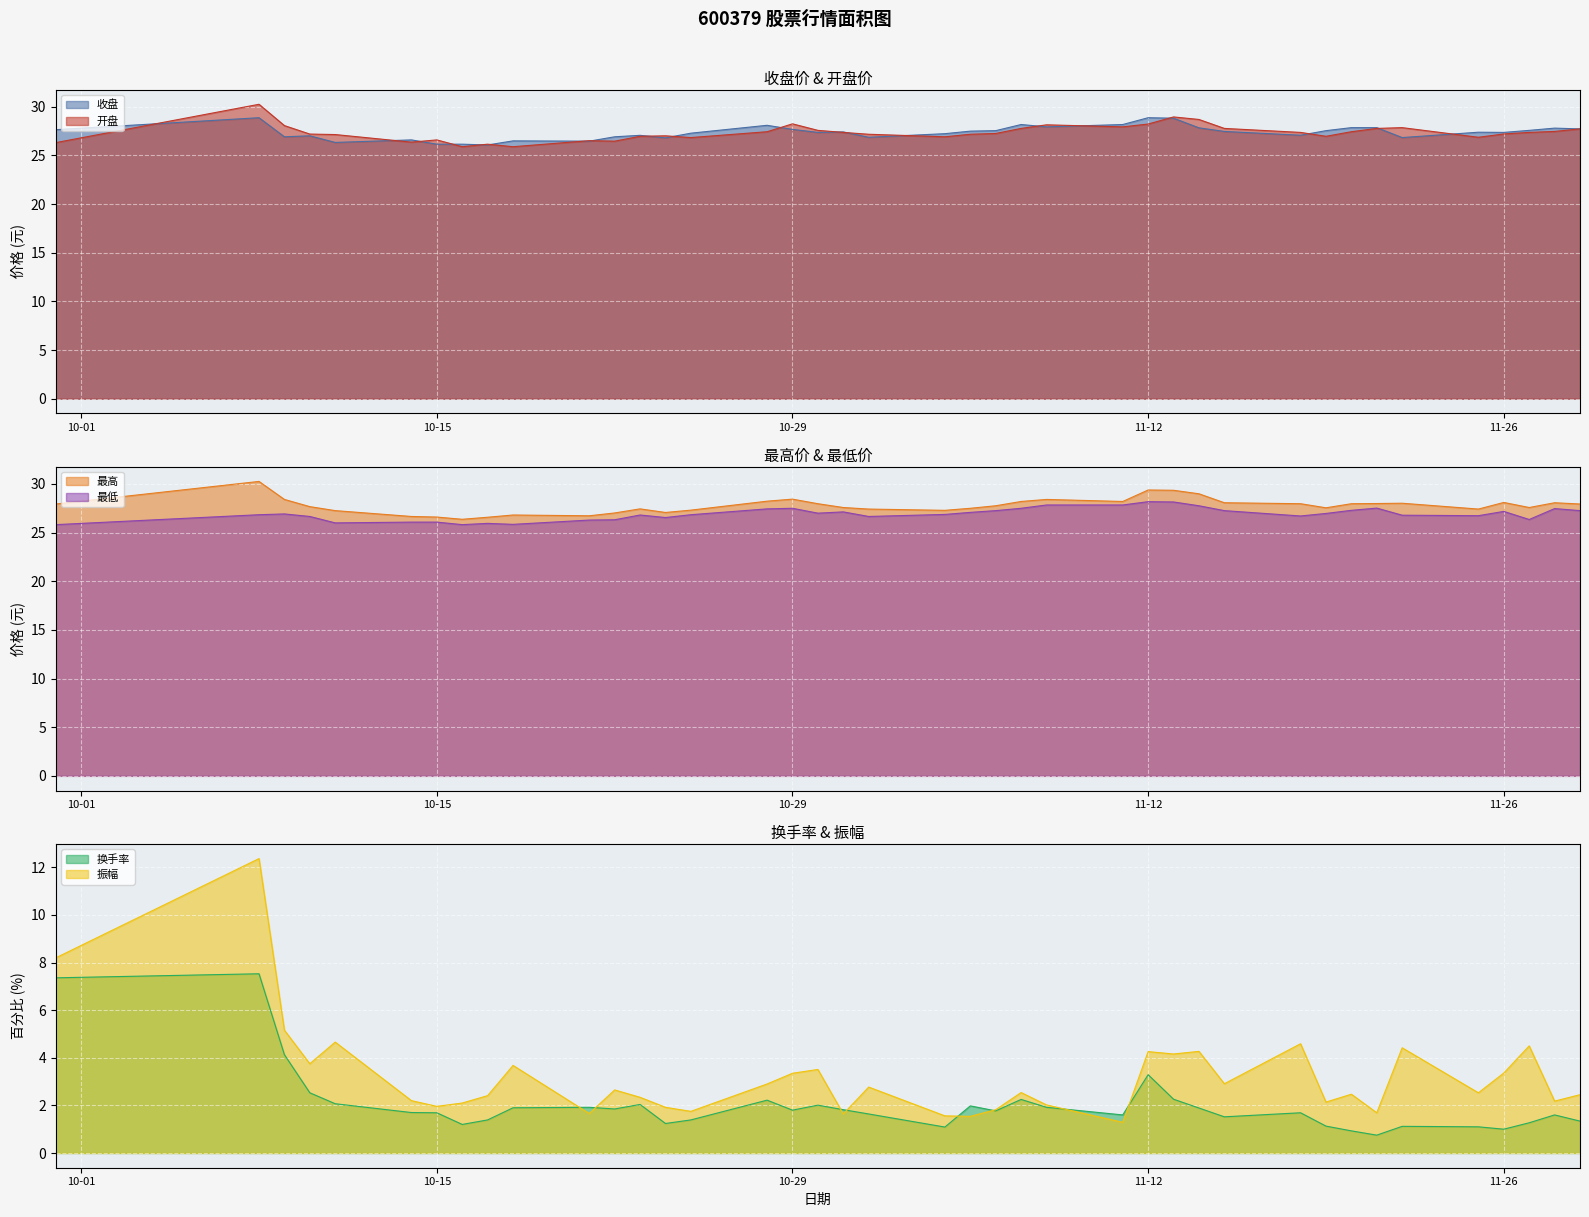

Does the chart display data point markers on the line(s)?

No